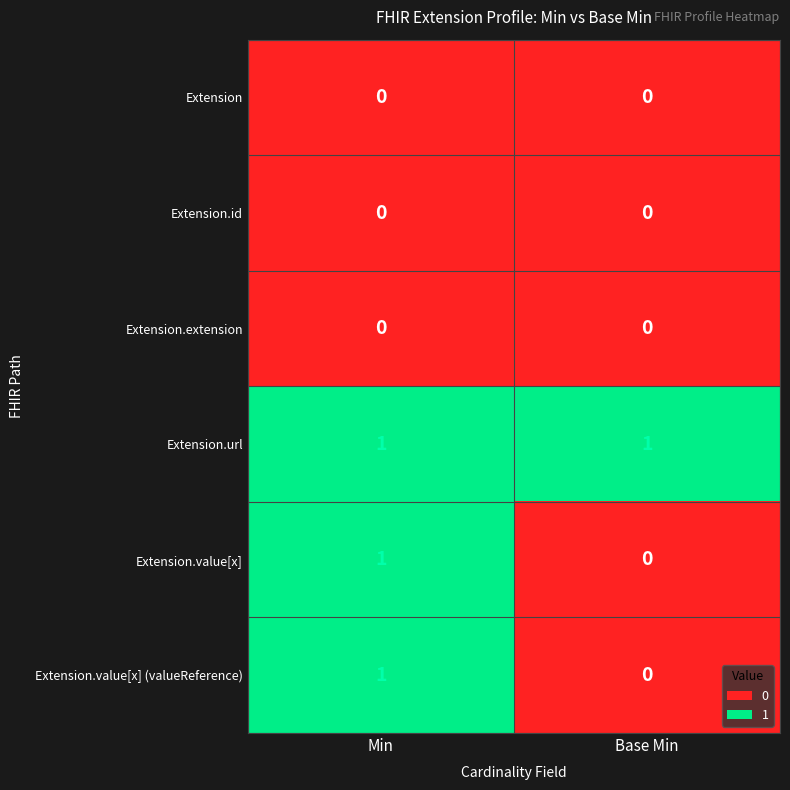

The value of Extension.url at Min is 1. True or false?

True